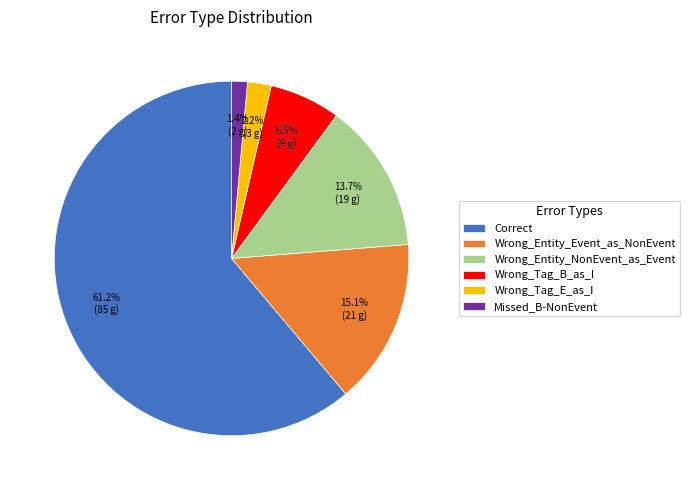

To the nearest percent, what portion does Wrong_Entity_Event_as_NonEvent represent?

15%